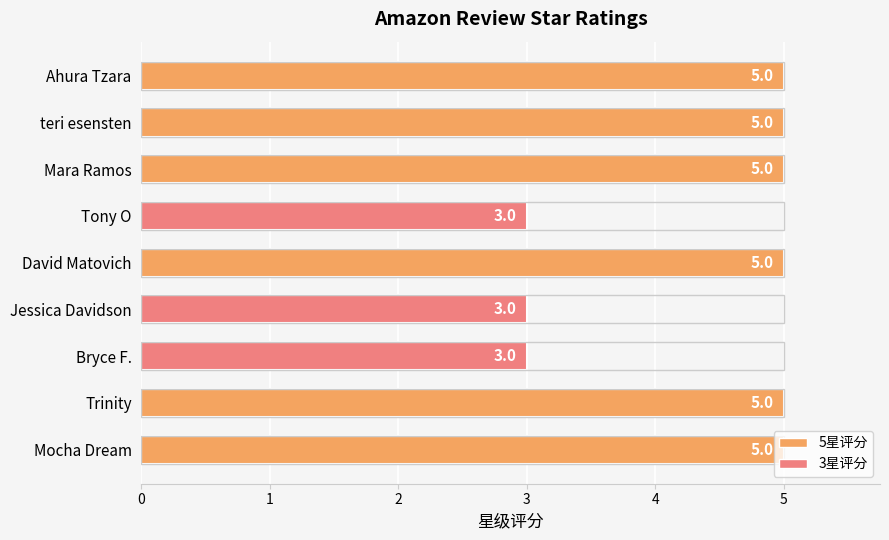

How many bars are there in total?

9